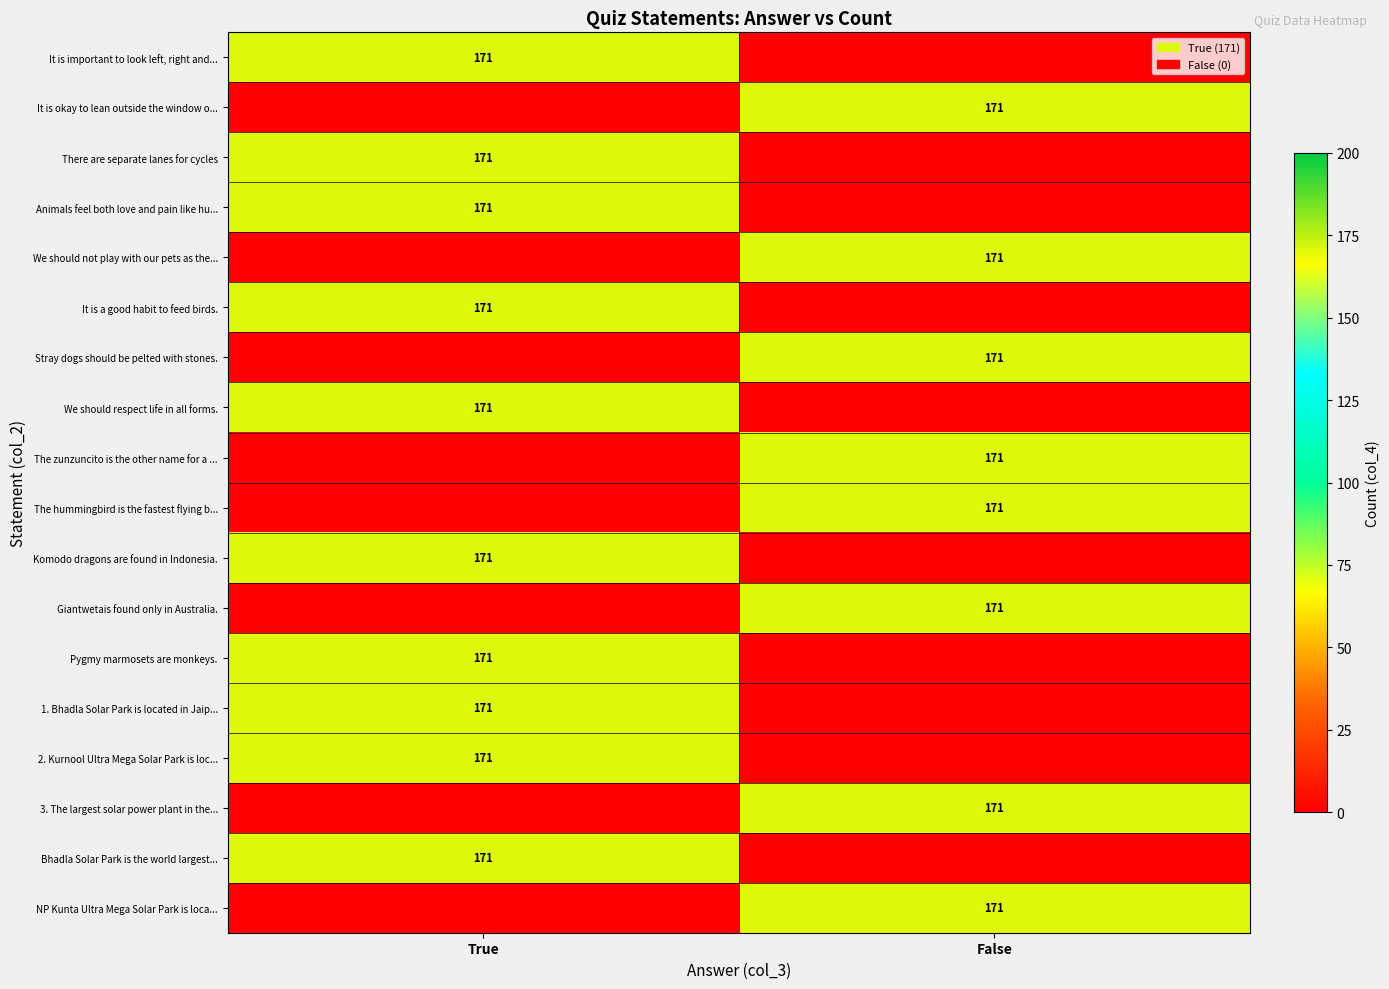

The value of 2. Kurnool Ultra Mega Solar Park is loc... at True is 297. True or false?

False